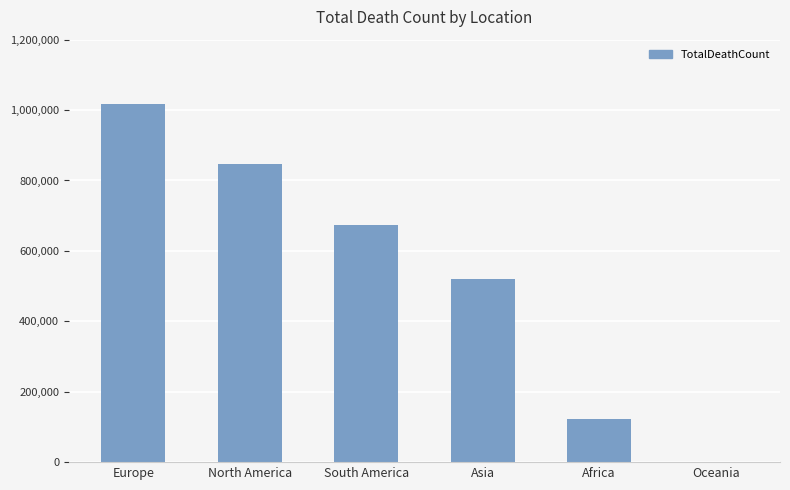

Reading left to right, extract all data points from this chart.

1016750	847942	672415	520269	121784	1046